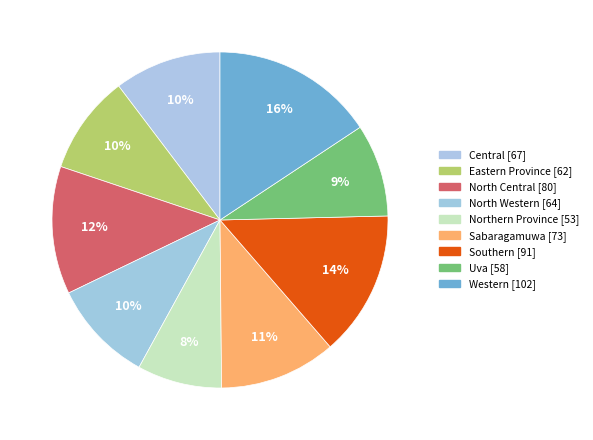

Count the number of slices in the pie.

9